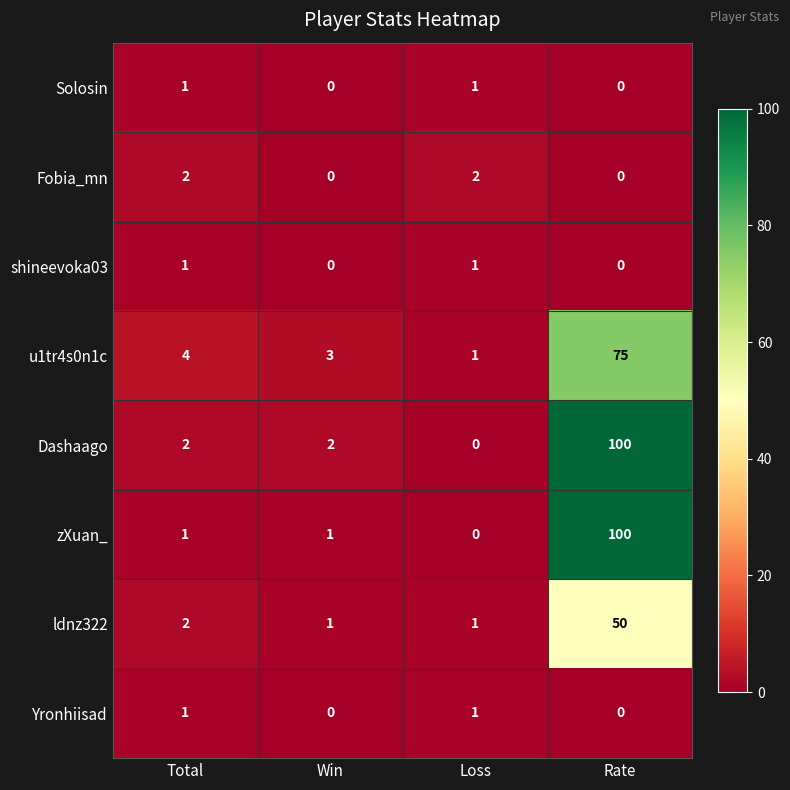

Count the number of data series in this chart.

8